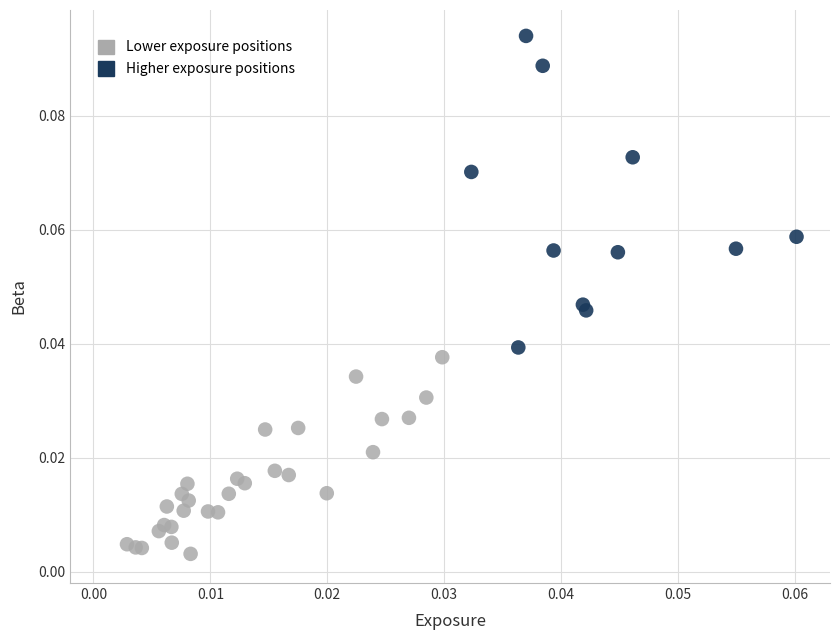

Which series has the widest spread of Y values?

Higher exposure positions